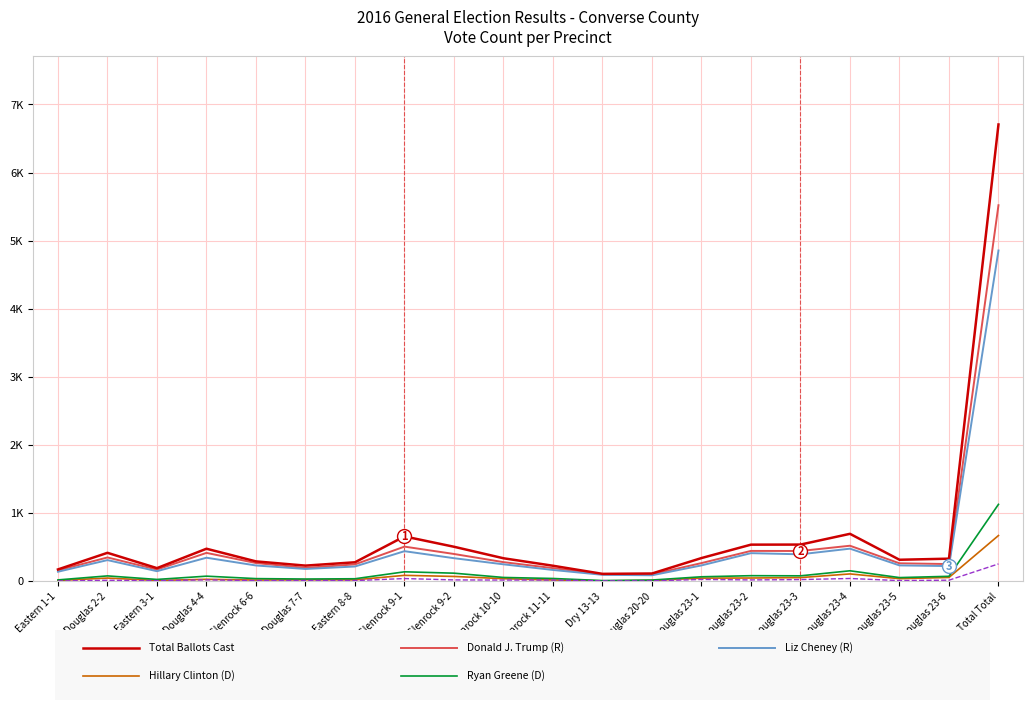

Is this an area chart (filled region under the line)?

No